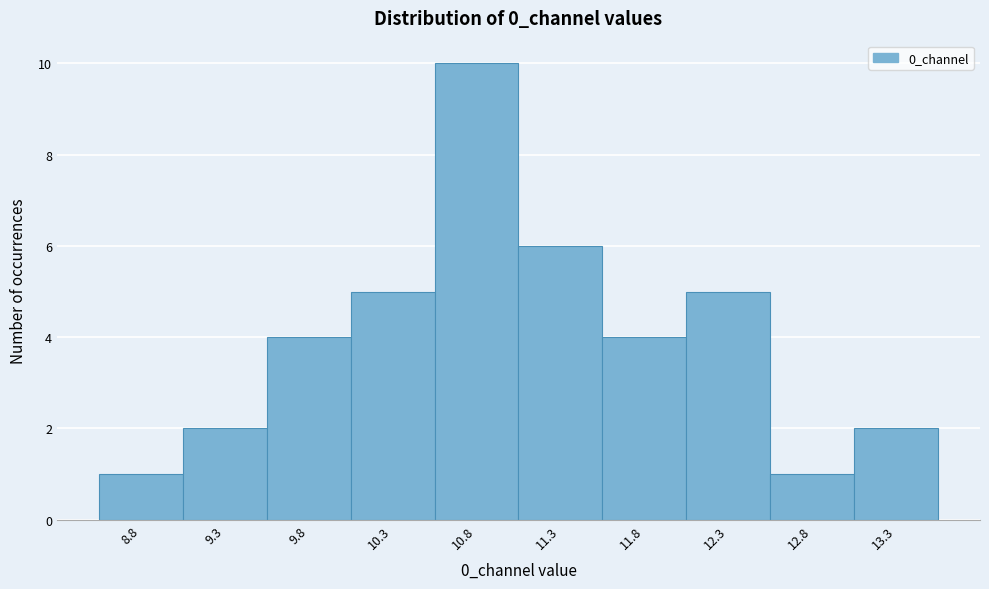

Reading left to right, what are all the values shown in this chart?

8.8=1	9.3=2	9.8=4	10.3=5	10.8=10	11.3=6	11.8=4	12.3=5	12.8=1	13.3=2